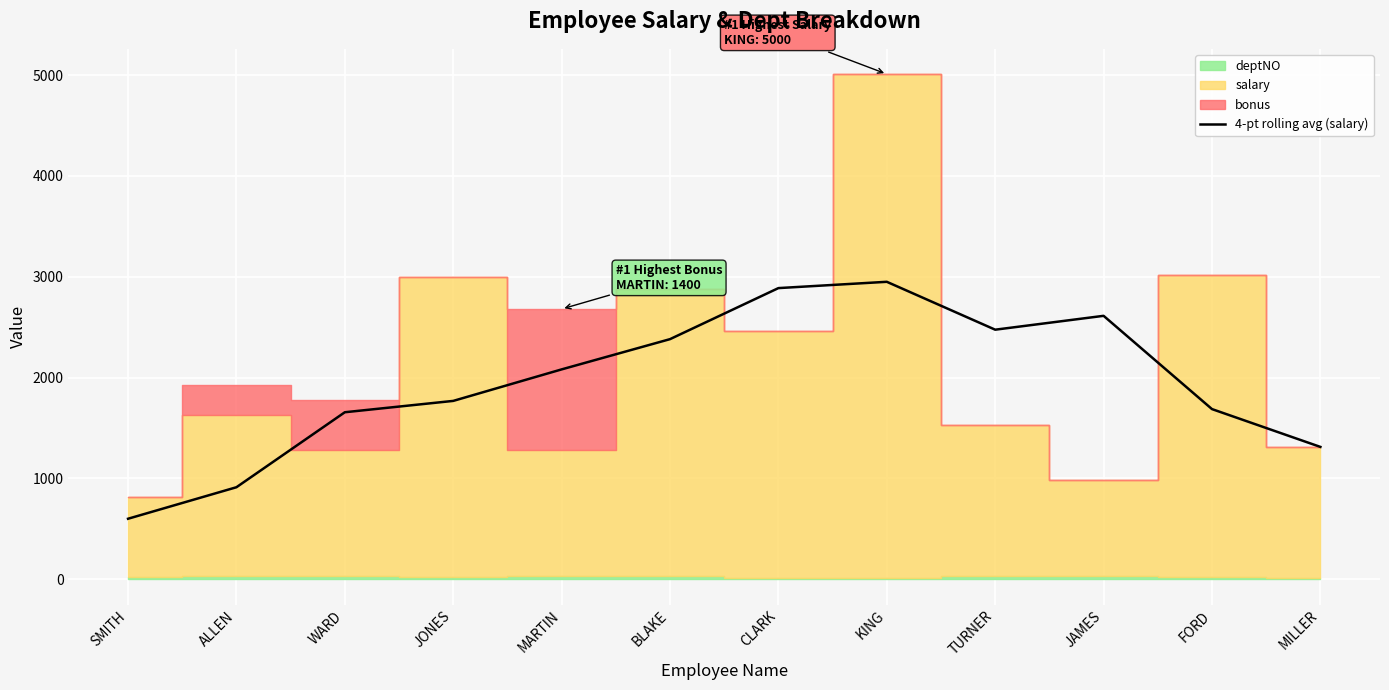

Where is the data nearest to the value 1775?

JONES